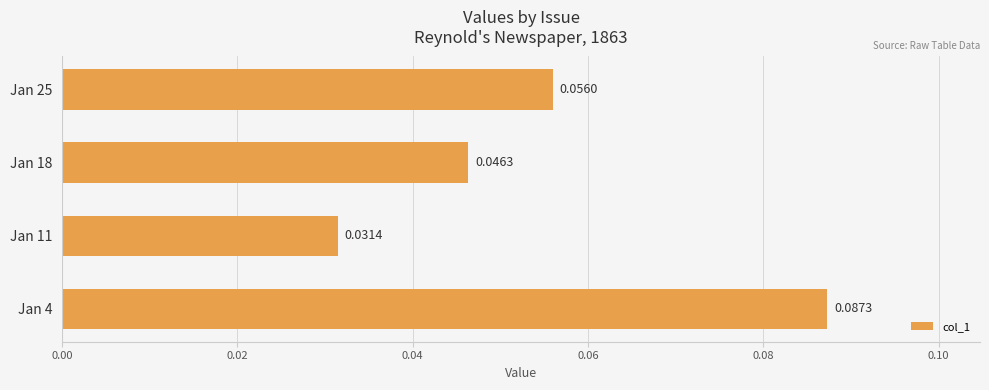

Which has a higher value, Jan 18 or Jan 25?

Jan 25